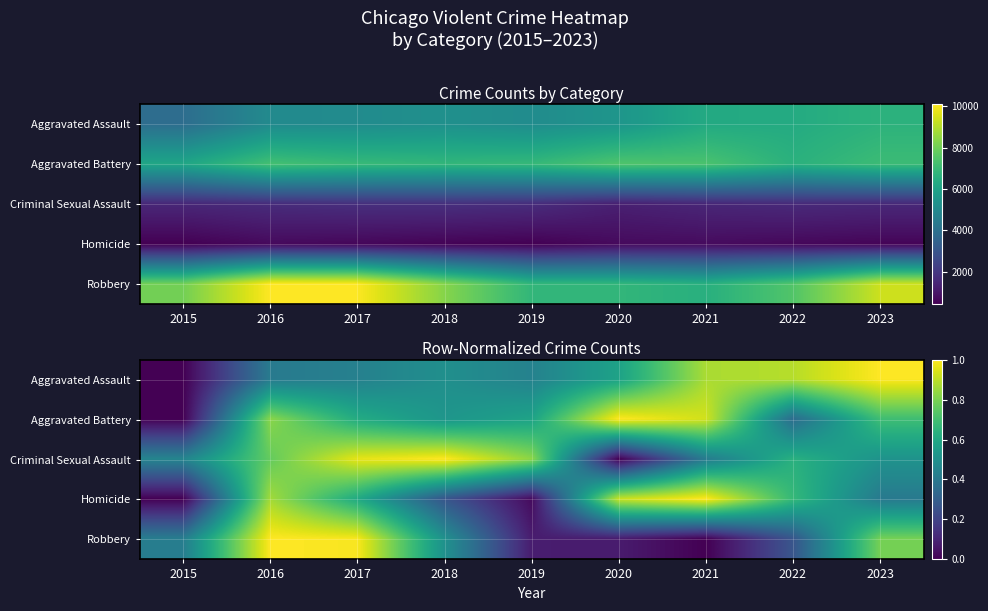

True or false: Criminal Sexual Assault has a value of 0.6 at 2022.

True